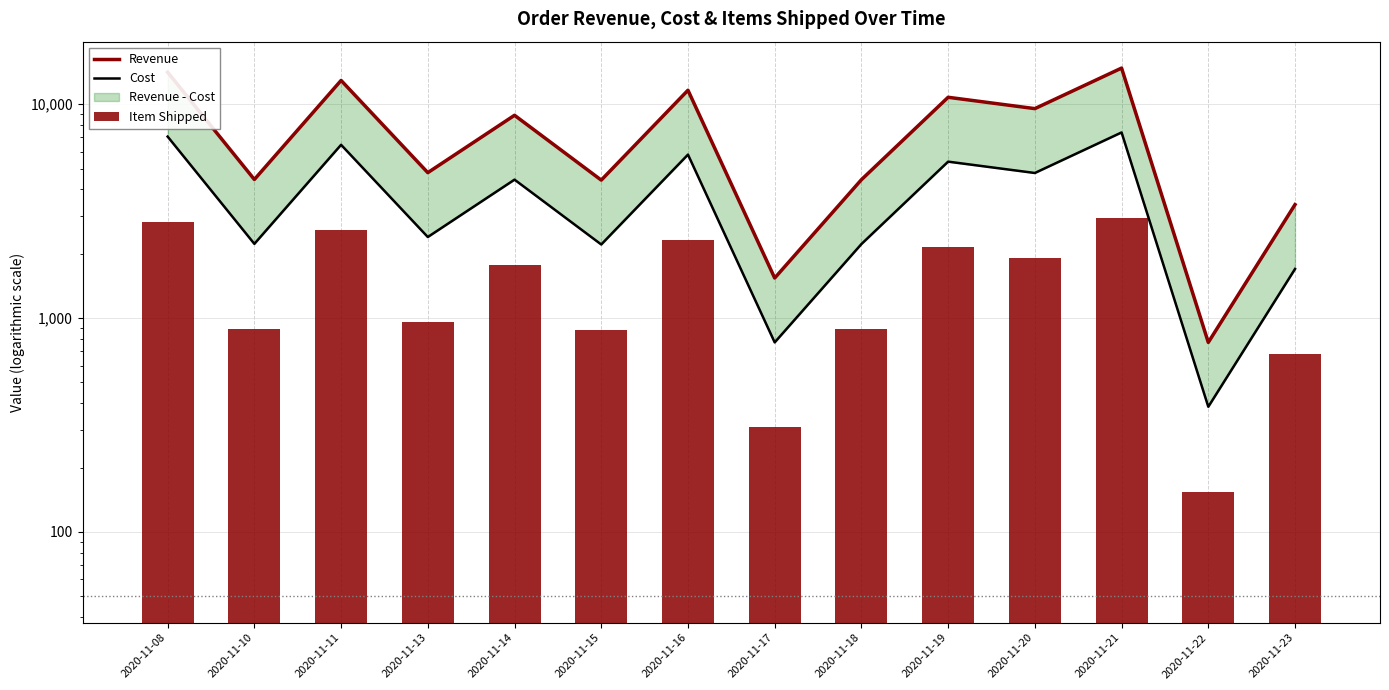

Rank the categories by Item Shipped value from highest to lowest.

2020-11-21, 2020-11-08, 2020-11-11, 2020-11-16, 2020-11-19, 2020-11-20, 2020-11-14, 2020-11-13, 2020-11-10, 2020-11-18, 2020-11-15, 2020-11-23, 2020-11-17, 2020-11-22